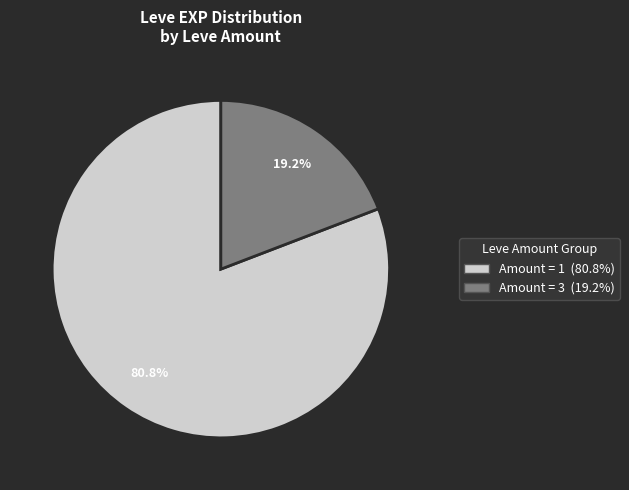

Combined, what portion of the pie is Amount = 1 (80.8%) and Amount = 3 (19.2%)?

100.0%